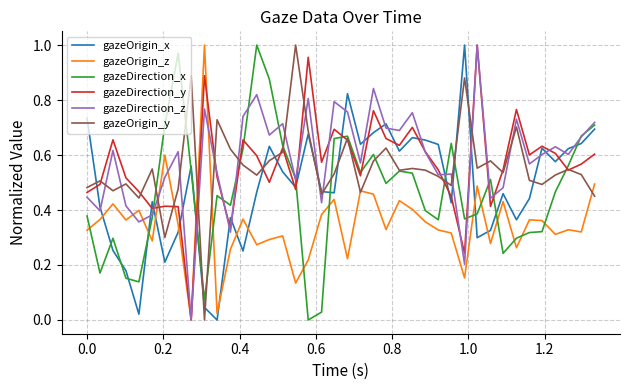

Is this an area chart (filled region under the line)?

No